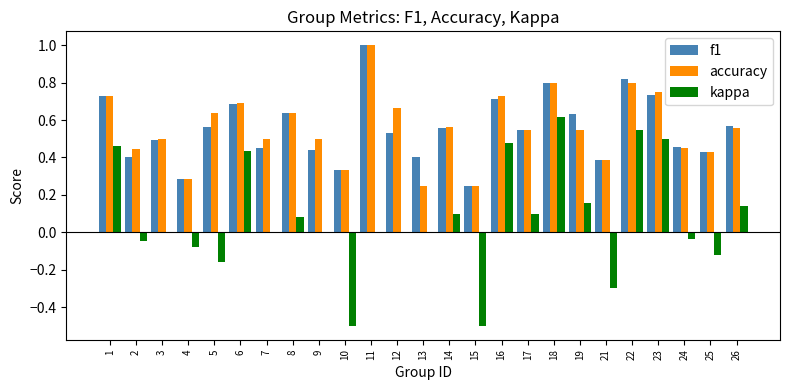

At which category does the chart reach its peak across all series?

11